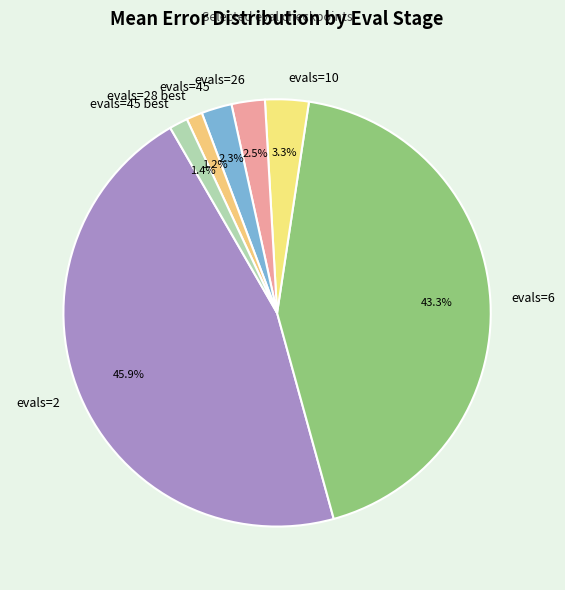

To the nearest percent, what is the difference between the evals=2 and evals=6 slice percentages?

3%